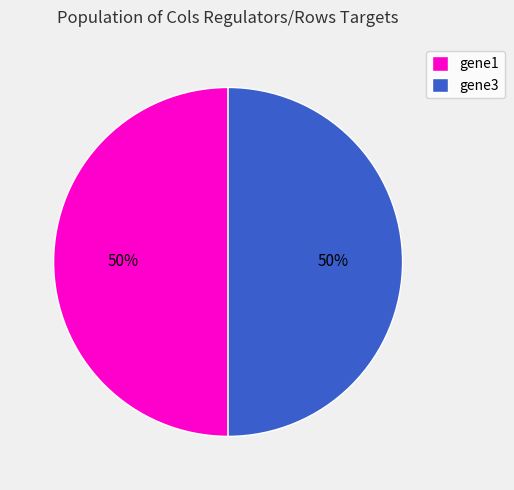

How many slices are in this pie chart?

2